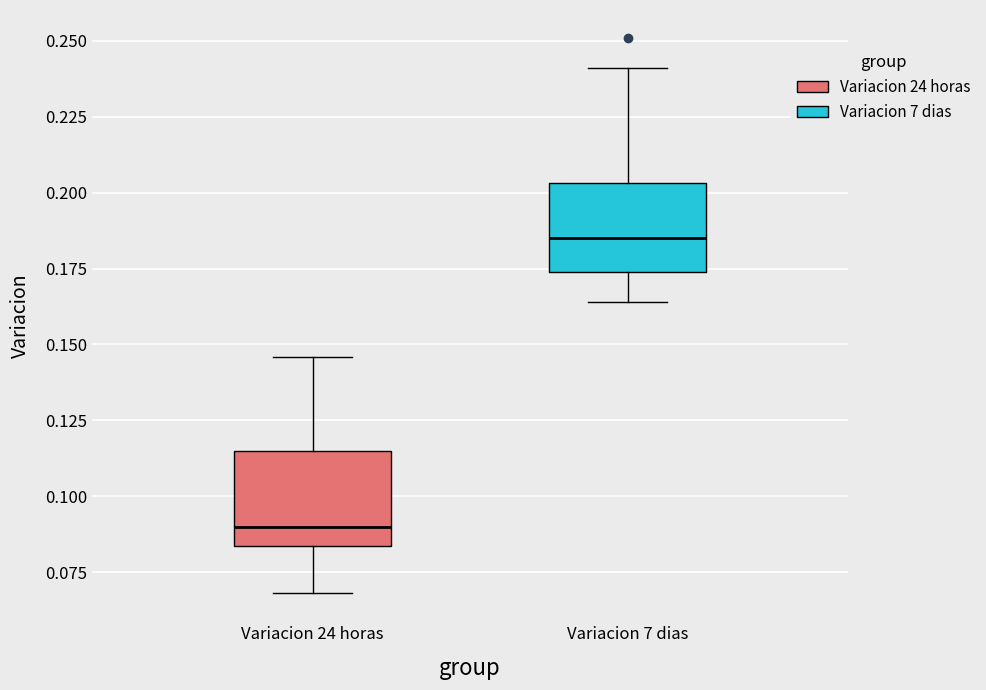

Which box's median line is the highest?

Variacion 7 dias